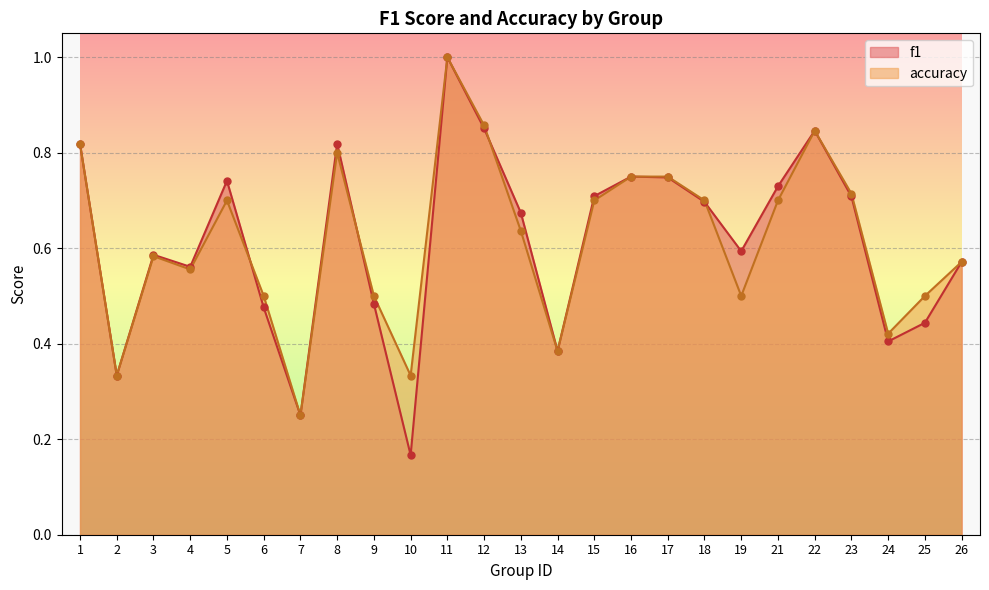

Is the value of accuracy at 15 greater than the value of f1 at 10?

Yes